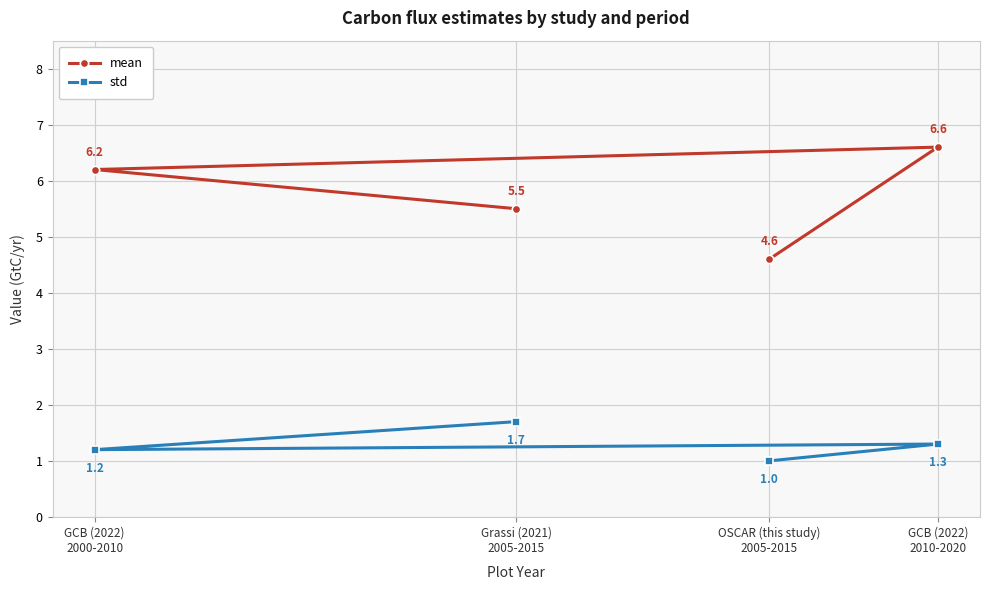

Count the number of categories in the chart.

4